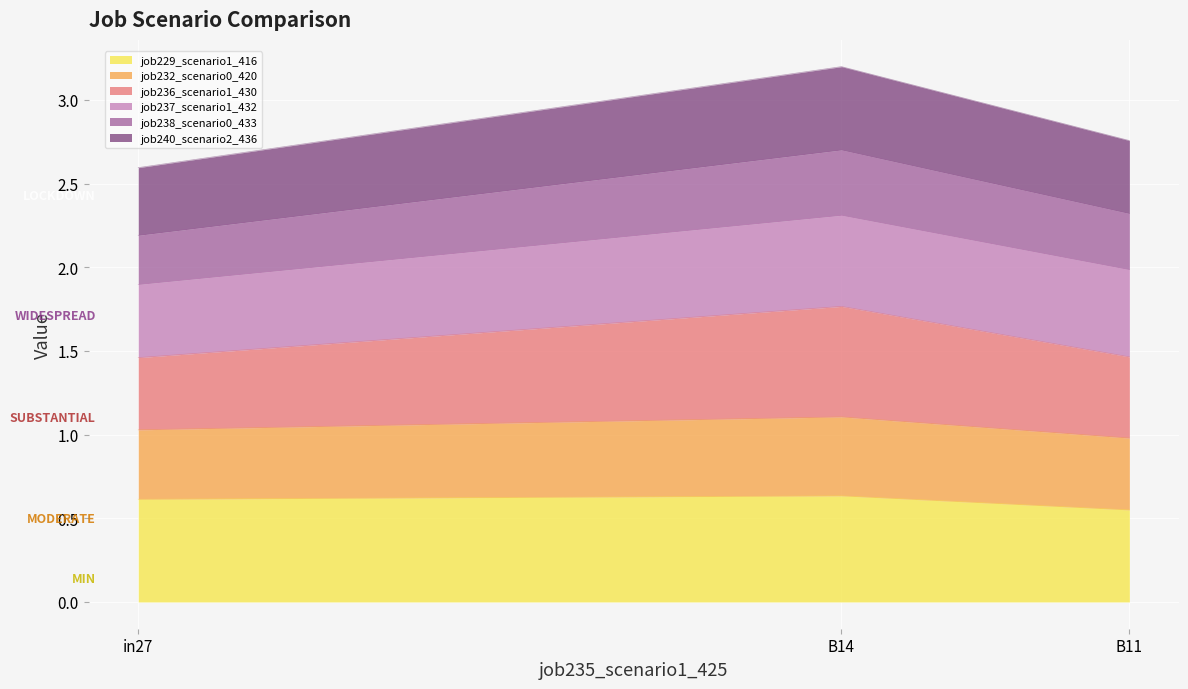

How many lines are shown in the chart?

6